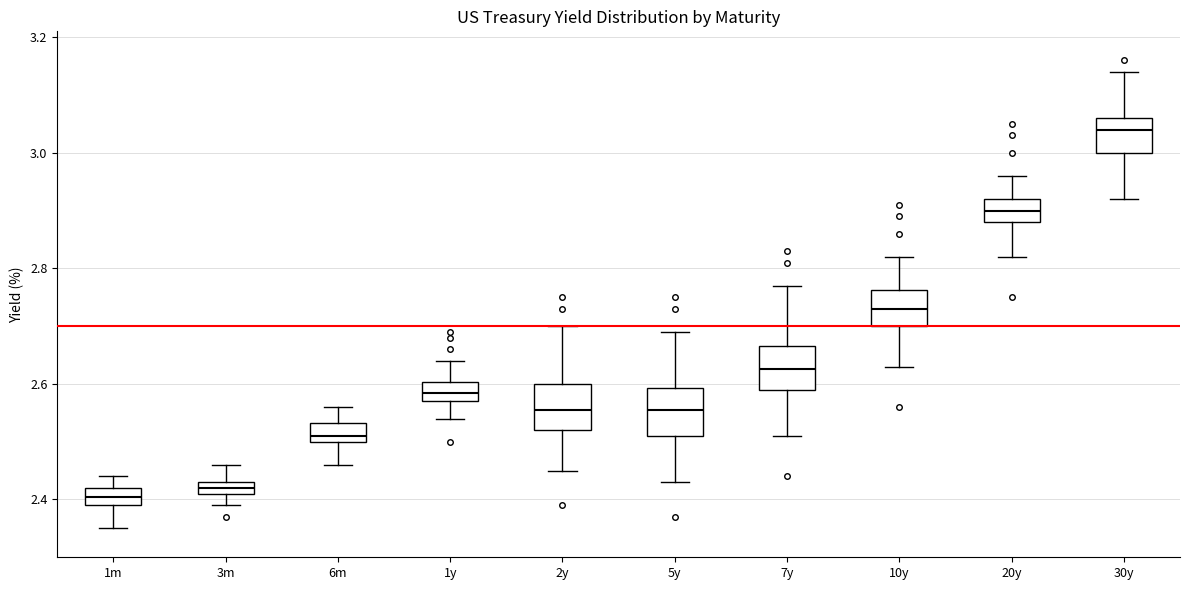

Where does the median line of the box for 2y sit on the y-axis? The values are not printed on the chart, so give them approximately, as read against the axis.

2.56